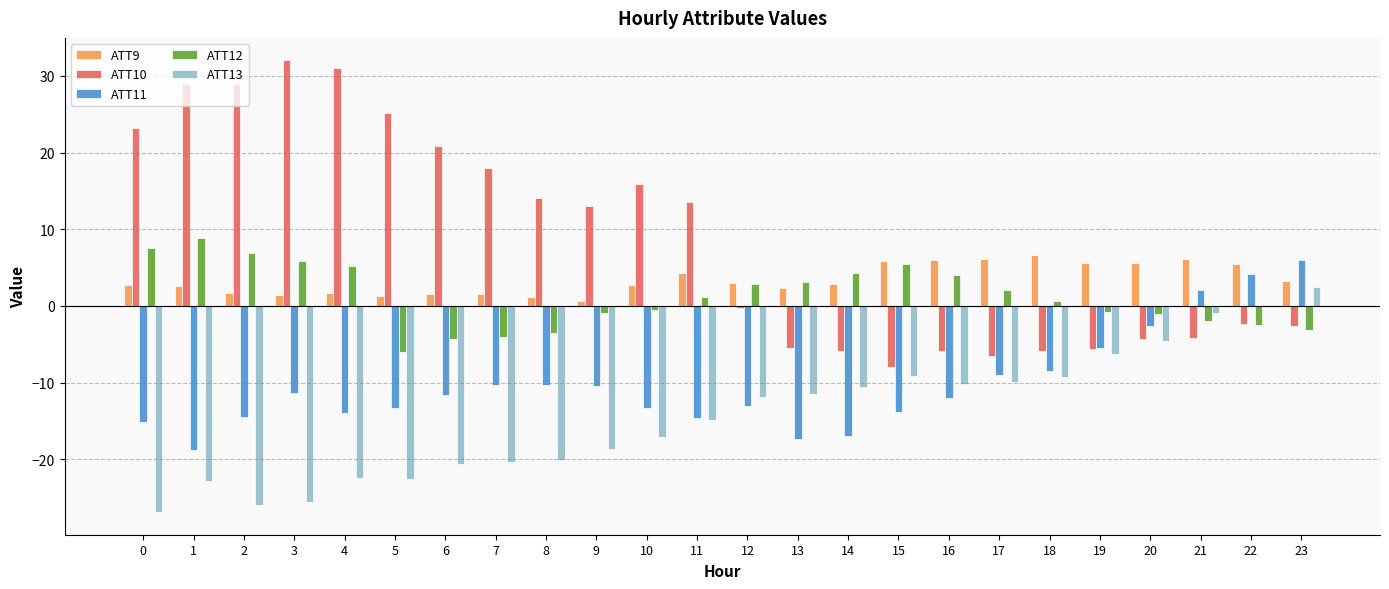

Which series has the largest range (max minus min)?

ATT10